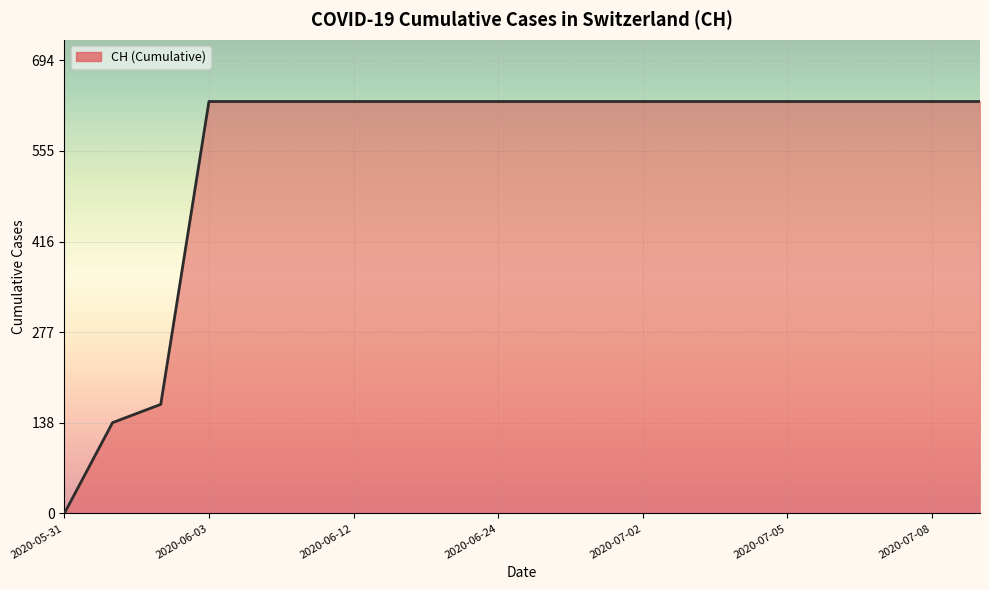

What is the difference between the maximum and second lowest values?

492